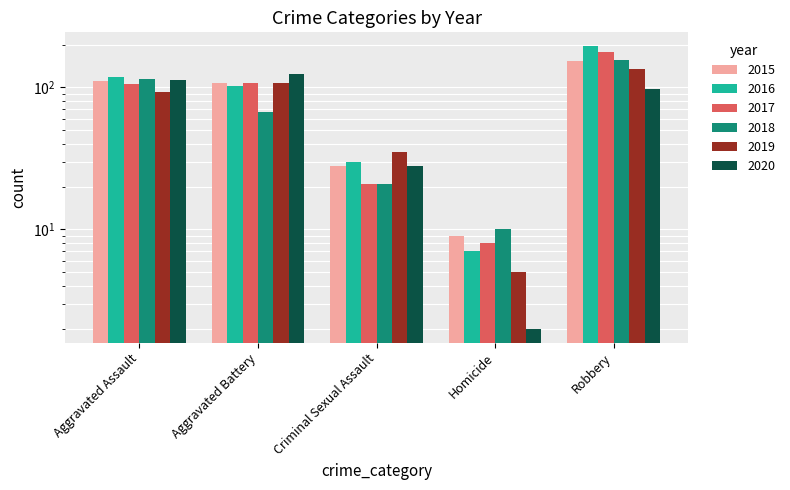

What is the sum of the 2015 values at Aggravated Battery and Robbery?

262